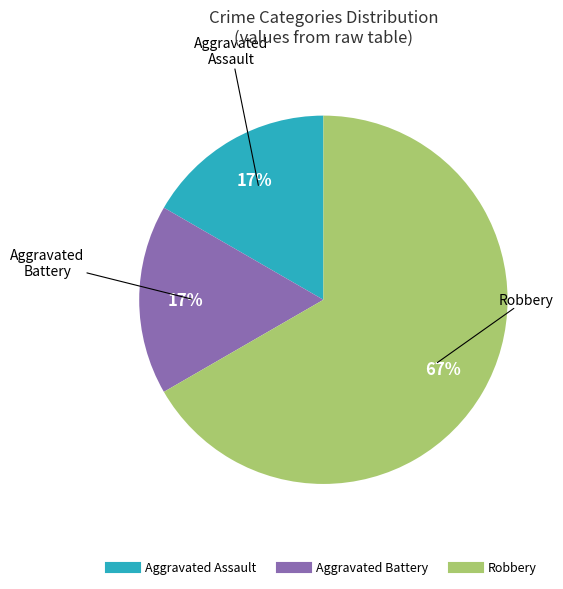

Which has a higher value, Robbery or Aggravated Assault?

Robbery